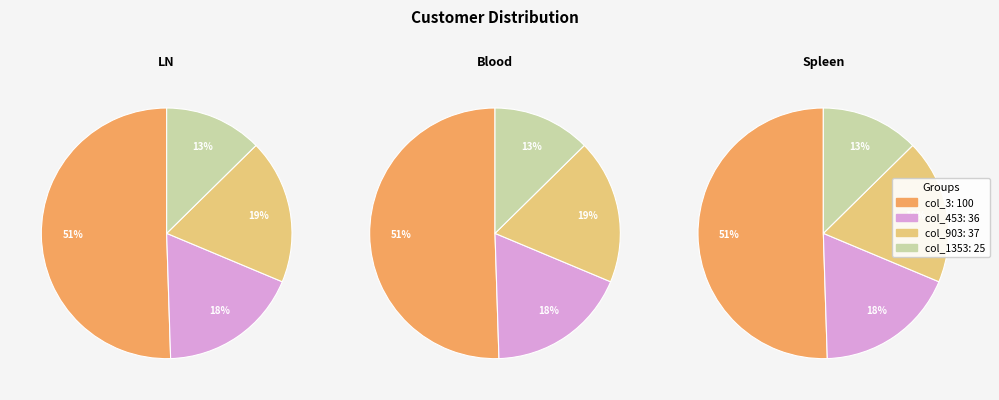

To the nearest percent, what is the average slice percentage?

25%